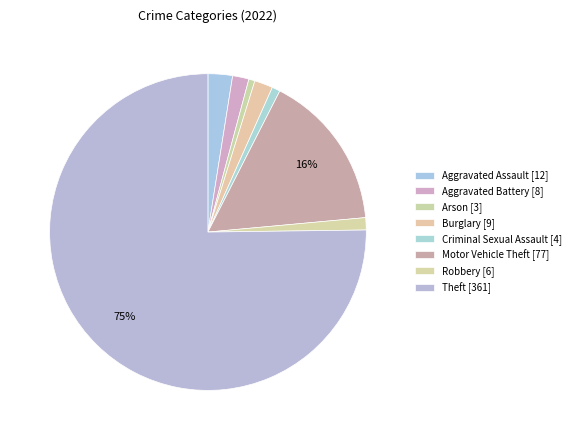

The Robbery slice represents 12% of the pie. True or false?

False